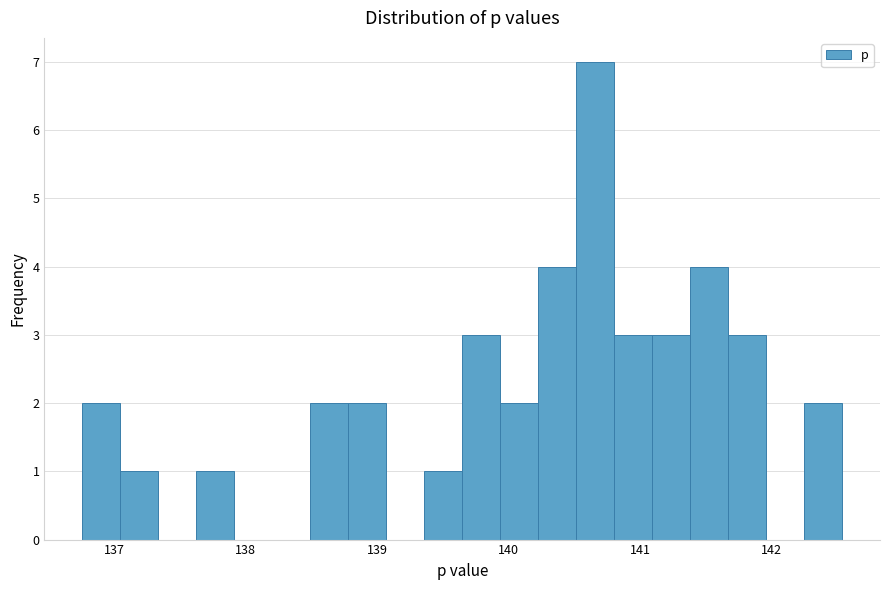

Around what value on the x-axis is the tallest bar? Give the approximate position of its centre, as read against the axis.

140.7